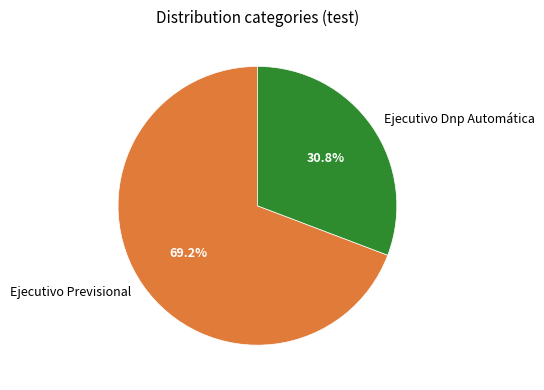

Count the number of slices in the pie.

2